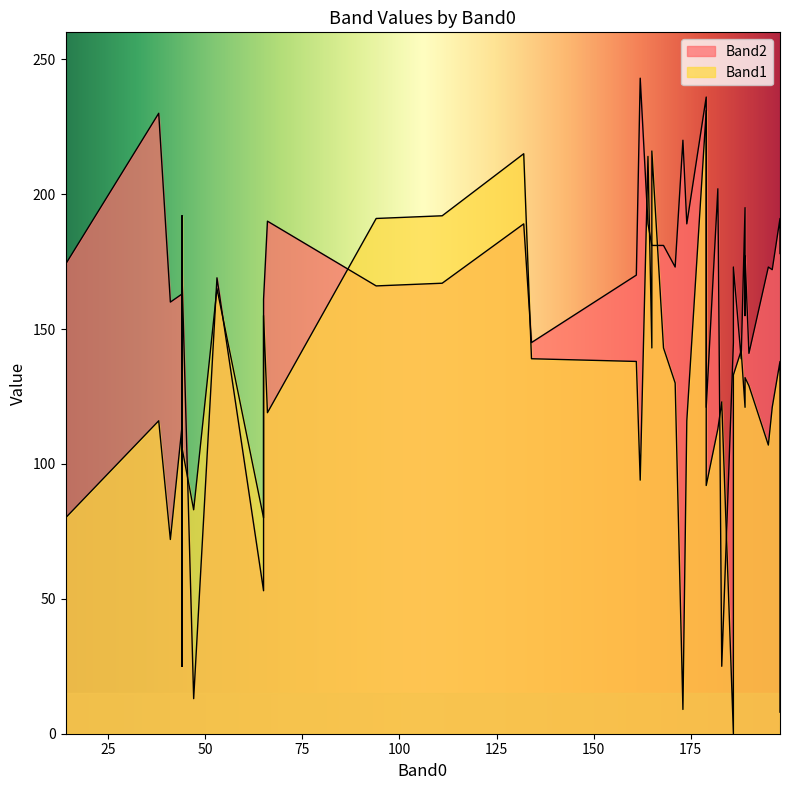

What is the average value of the Band2 series?

161